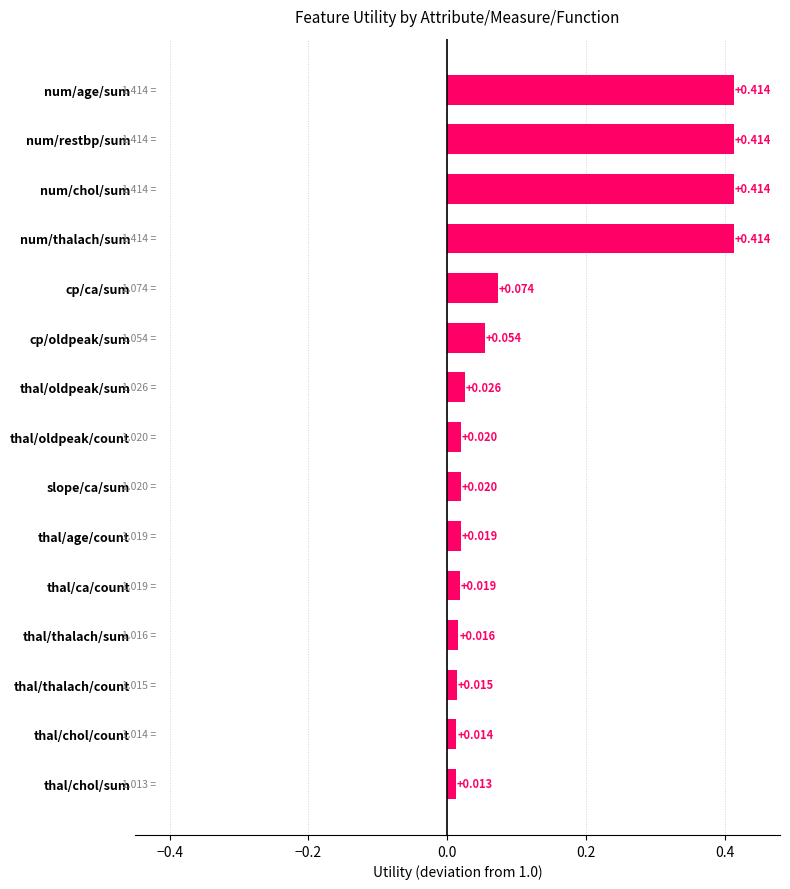

What is the label of the 5th bar from the top?

cp/ca/sum